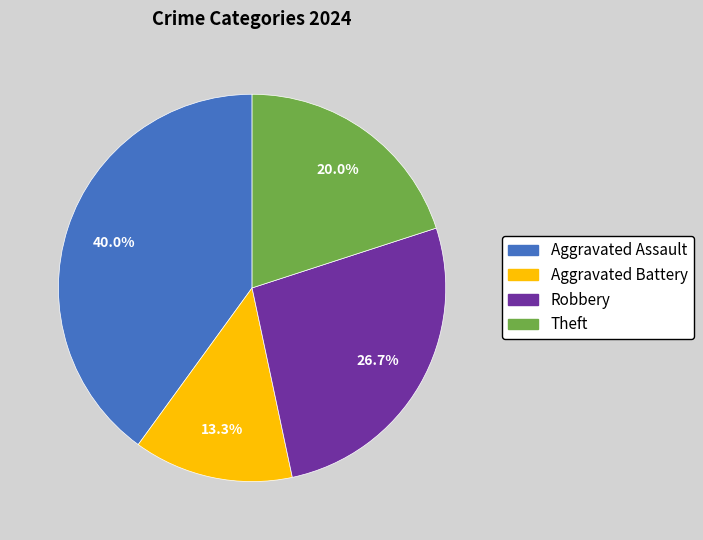

Between Robbery and Aggravated Assault, which is larger?

Aggravated Assault